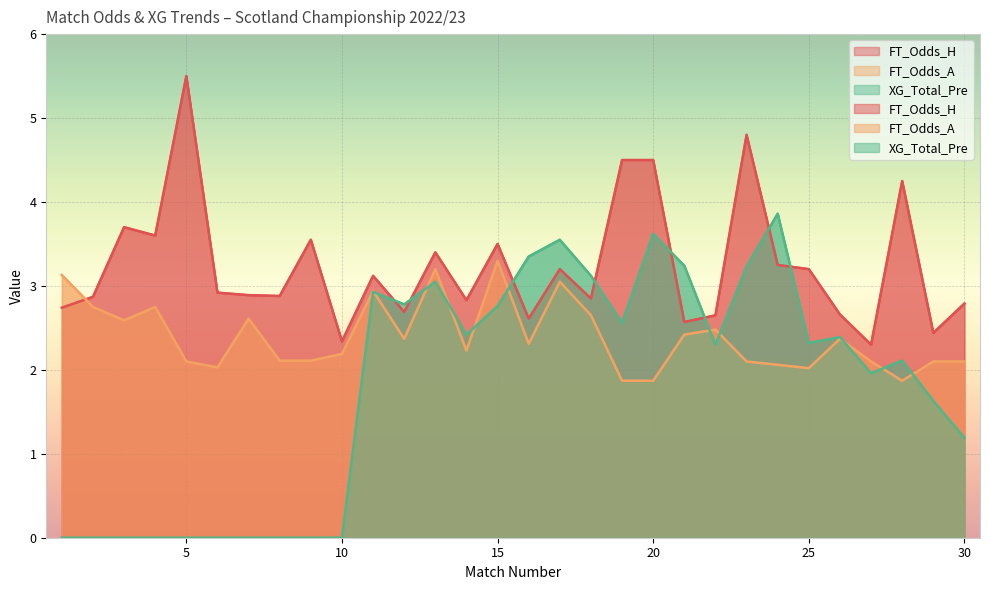

How many series are shown in this chart?

3